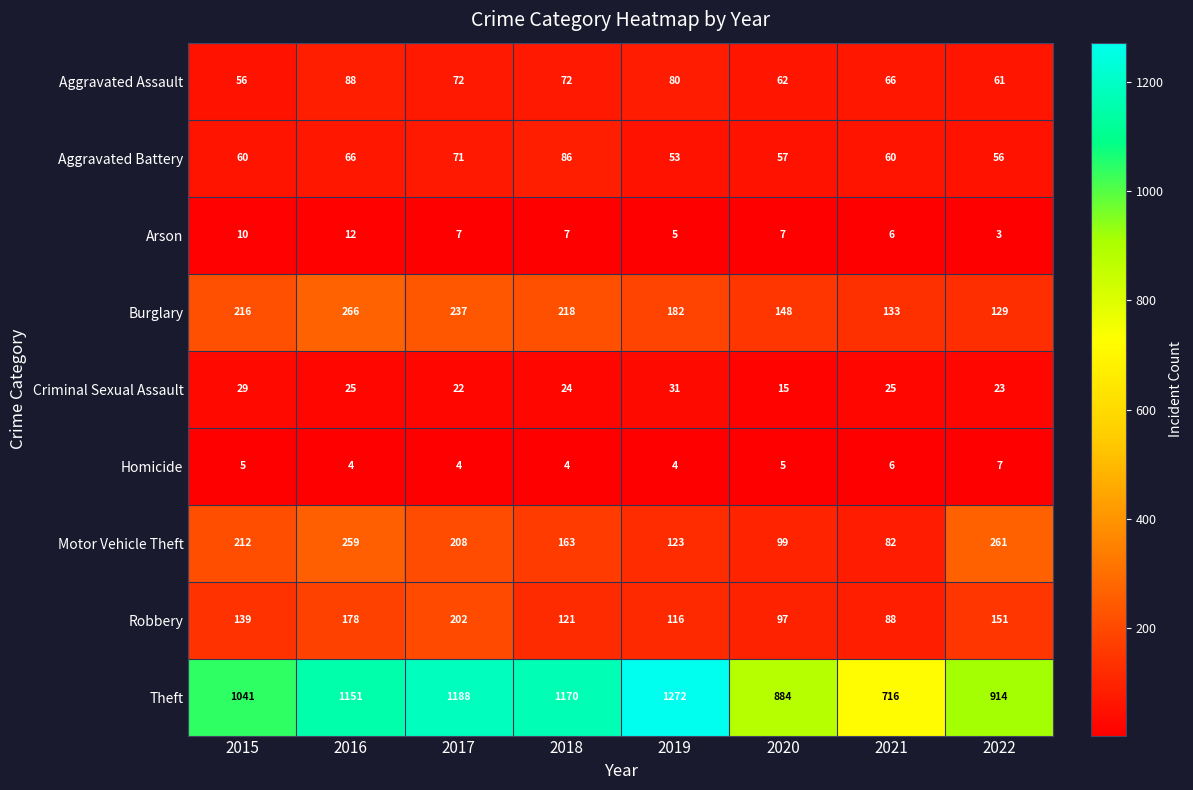

What is the lowest value of the Robbery series?

88